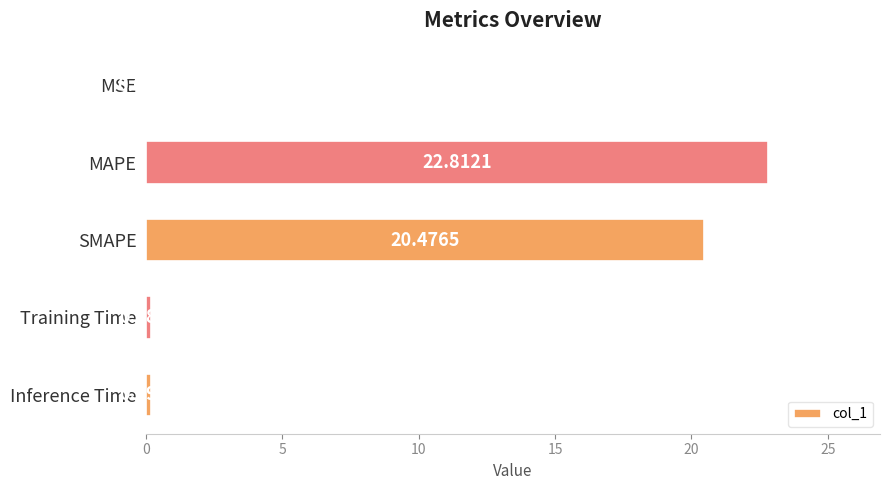

What is the change in value from SMAPE to Training Time?

-20.3